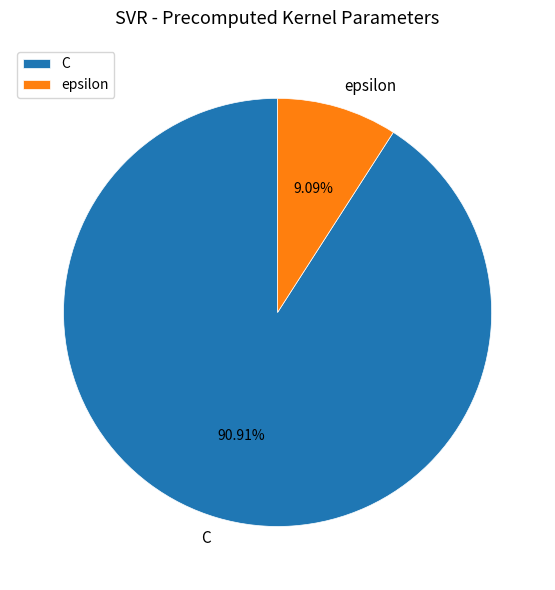

What portion of the pie excludes epsilon?

90.9%